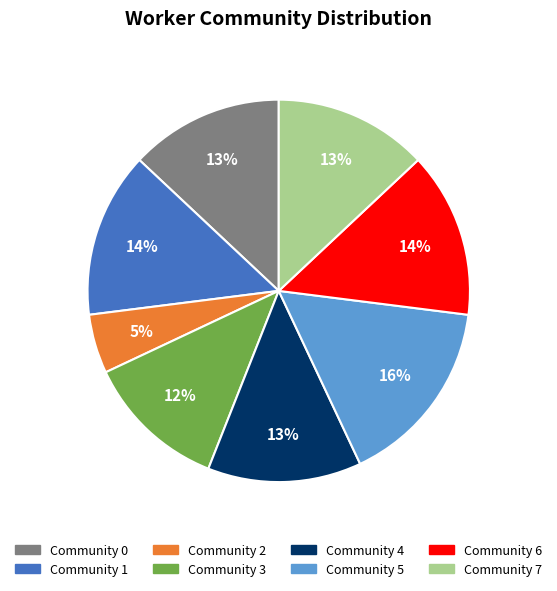

Does Community 0 represent more than half of the total?

No